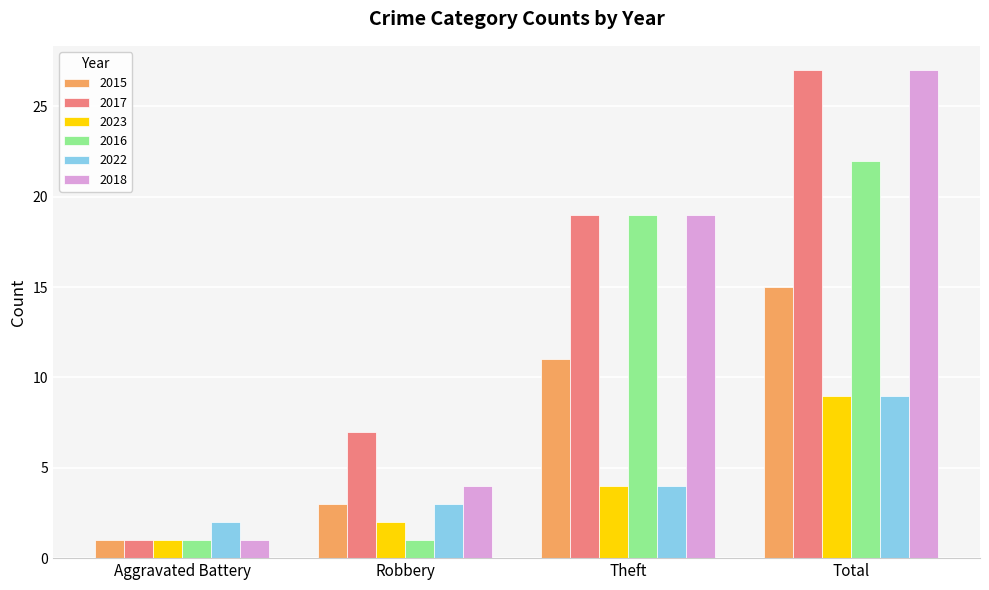

What is the value of the 2018 bar at the 4th from the left?

27